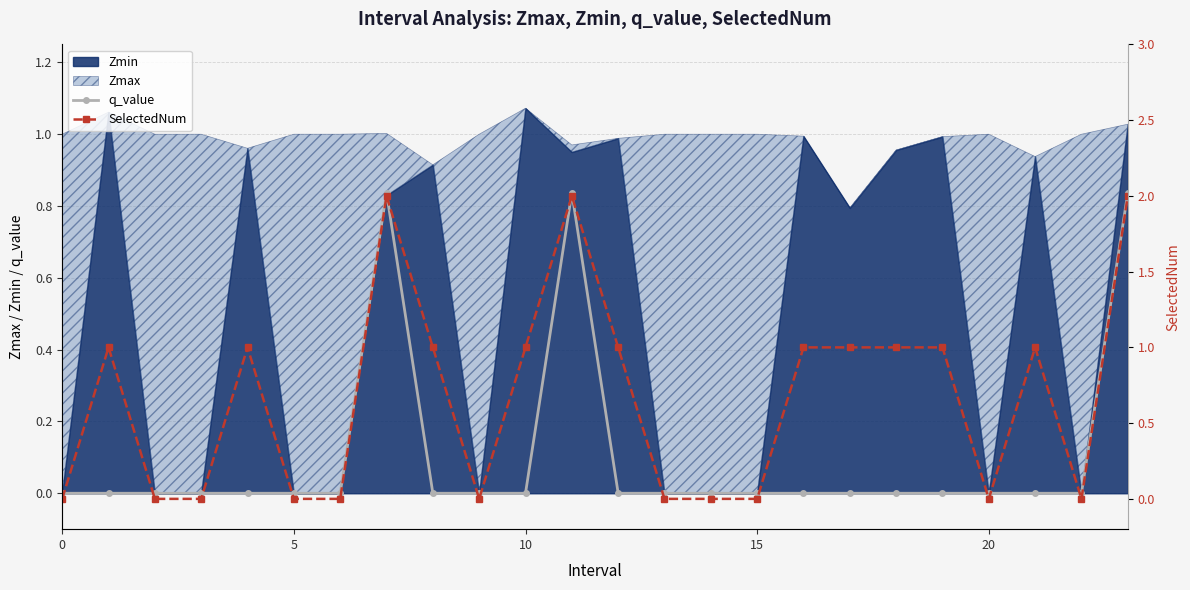

Is the value of q_value at 21 greater than the value of SelectedNum at 7?

No